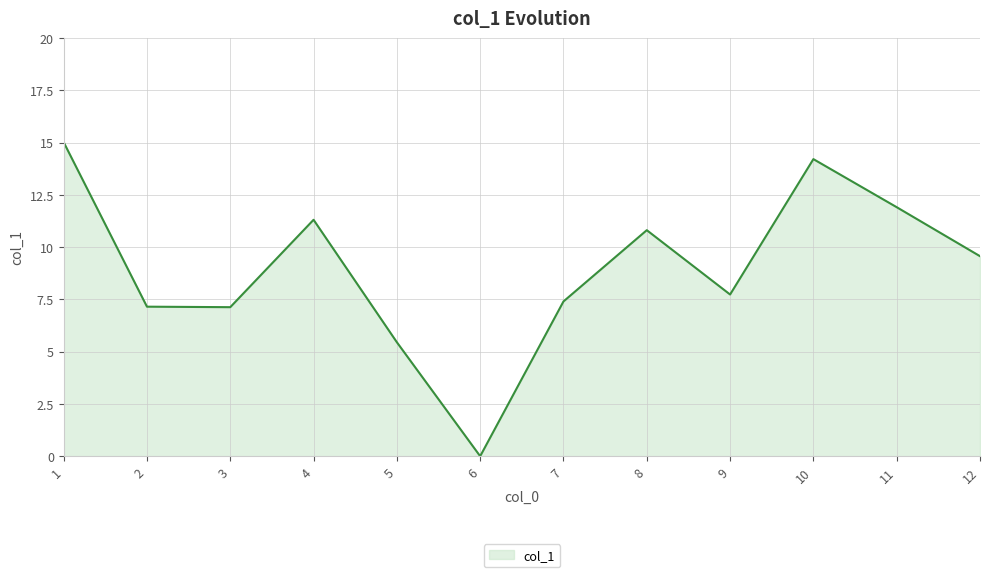

At which category does the chart reach its peak across all series?

1